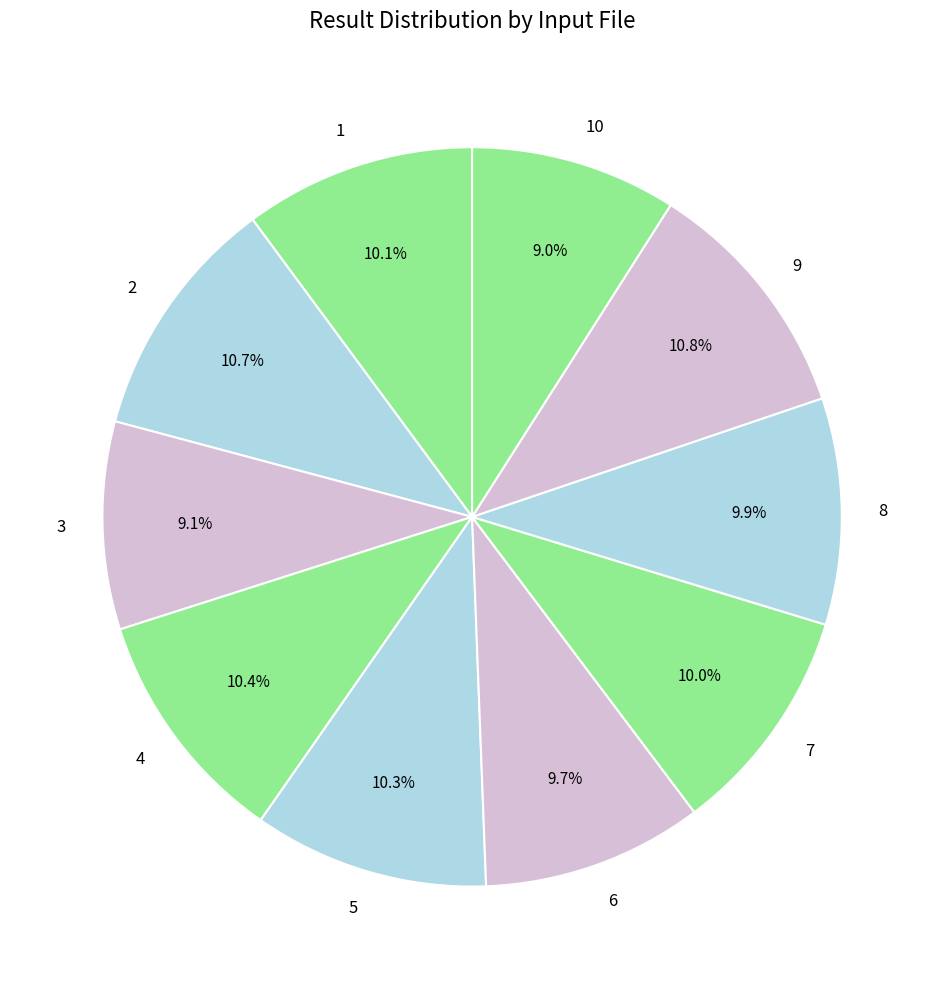

The 4 slice represents 10% of the pie. True or false?

True